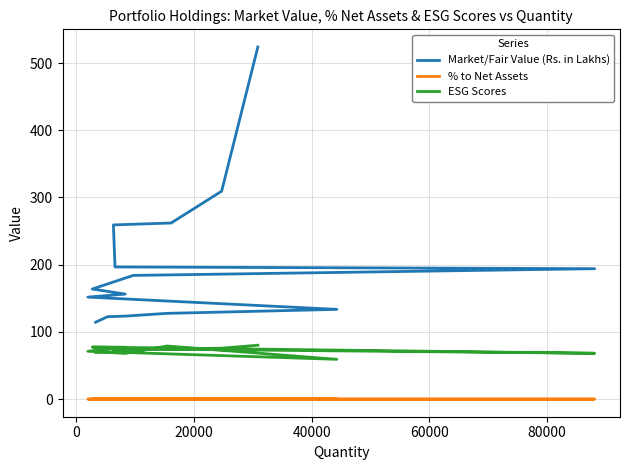

The Market/Fair Value (Rs. in Lakhs) series shows 164.6 at 12. True or false?

False